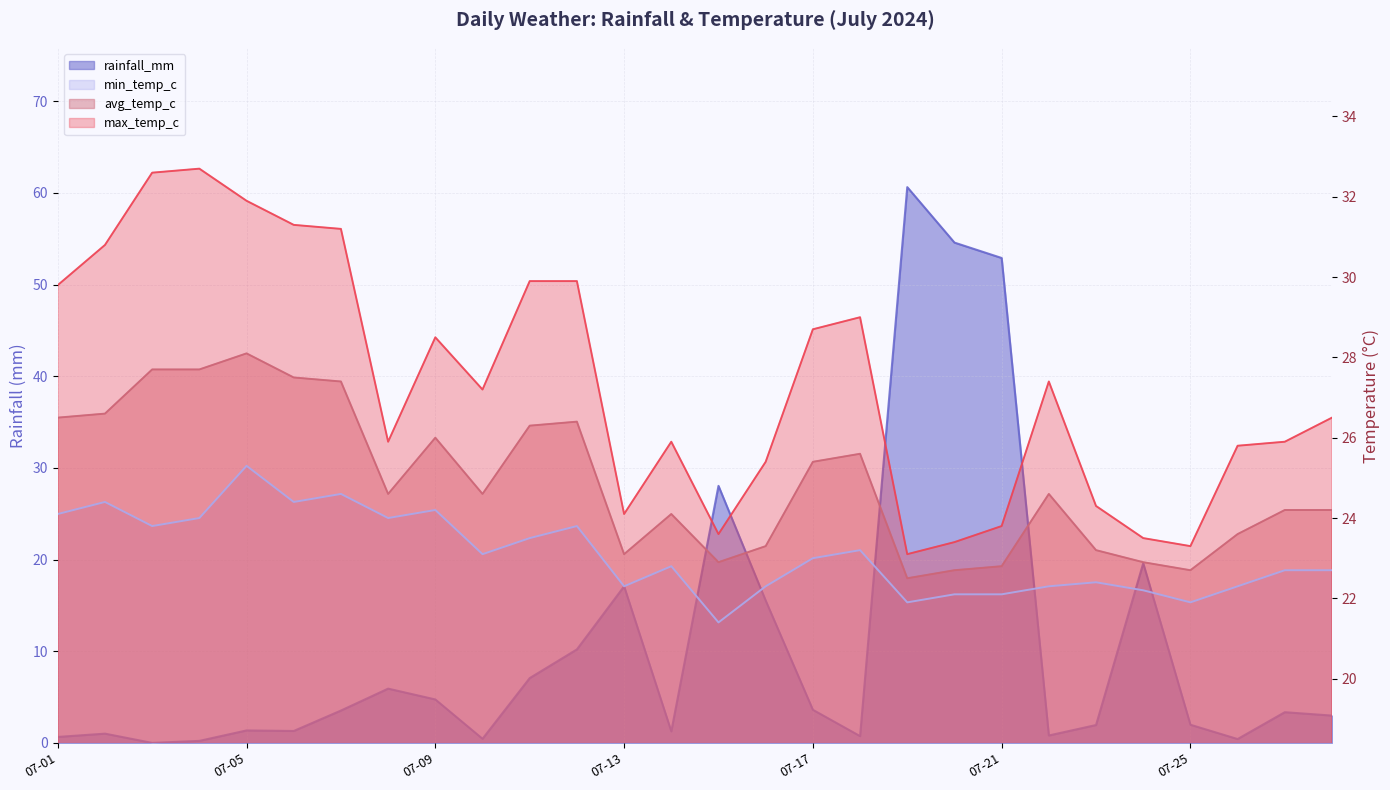

What is the approximate value of max_temp_c at 2024-07-10?

27.2